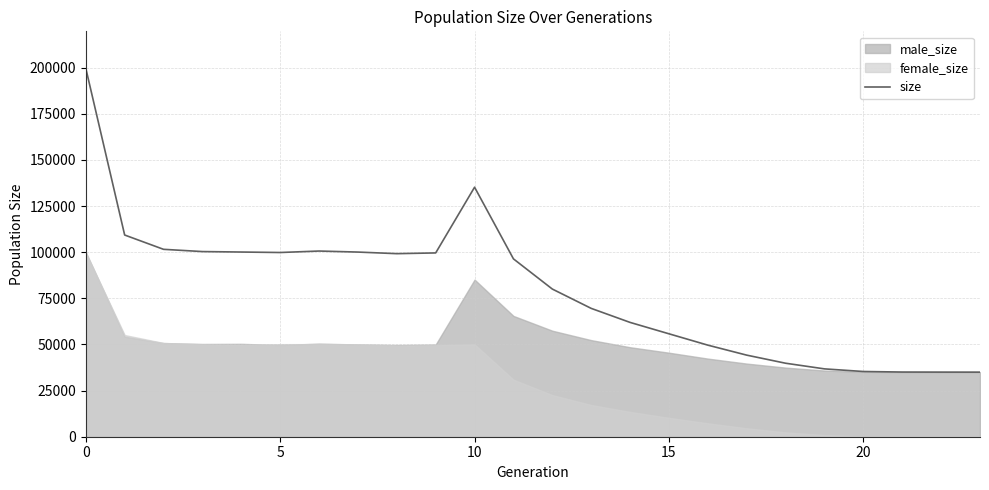

Does the chart have visible grid lines?

Yes